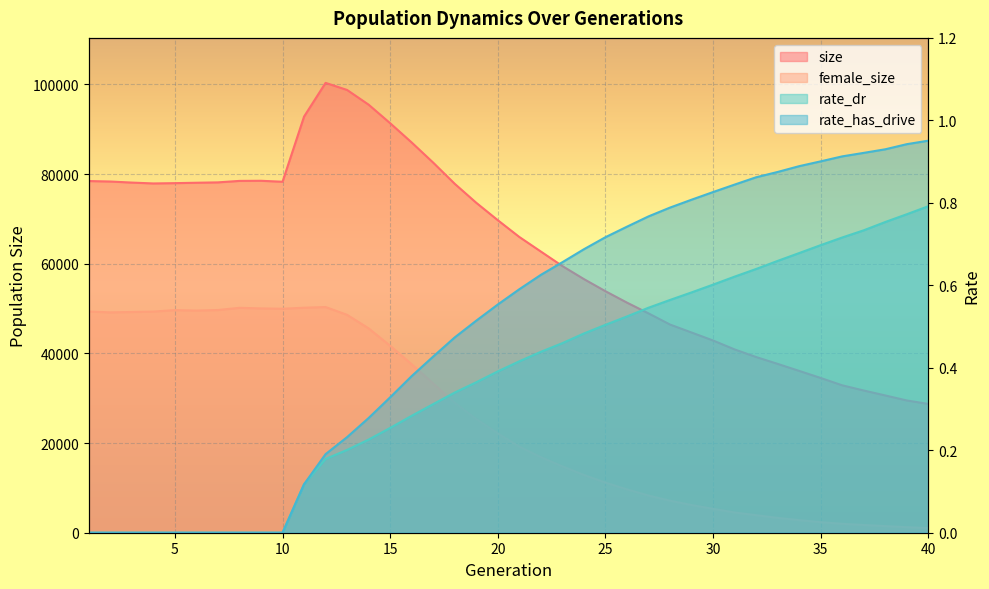

What is the value of the size point at the 34th from the left?

36100.0